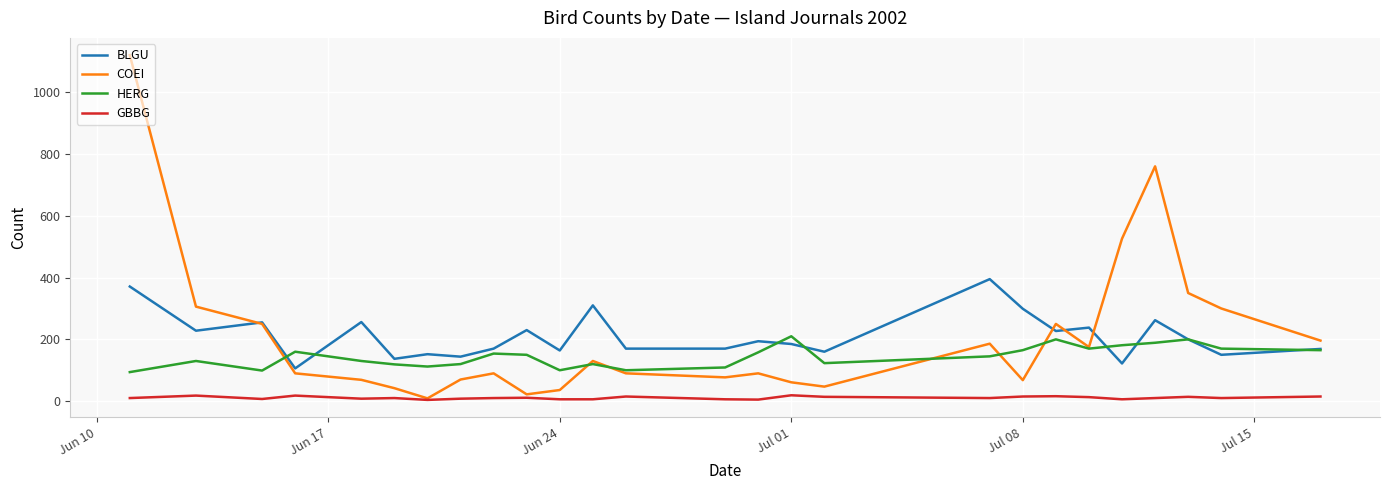

Which series has the largest range (max minus min)?

COEI